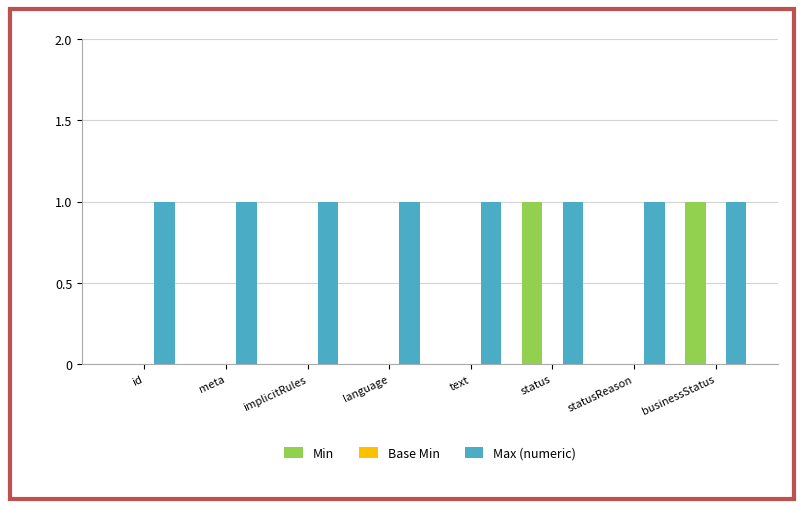

Is it true that Min equals 0 at businessStatus?

False